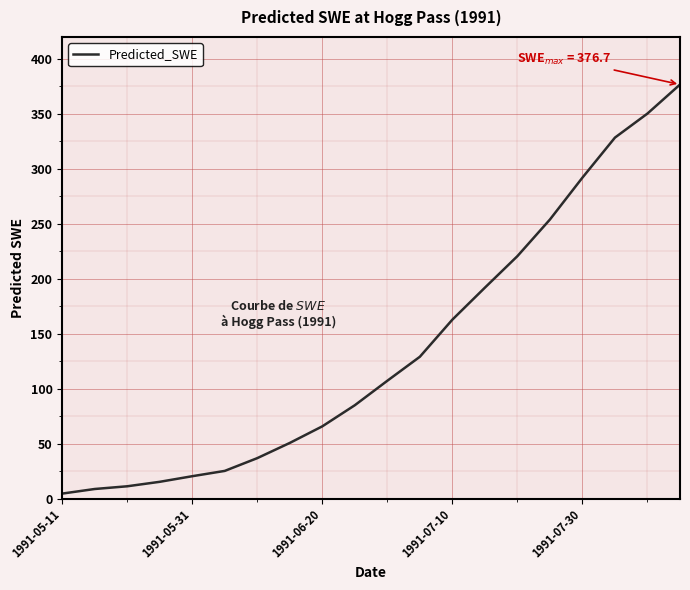

What is the greatest value displayed?

376.7